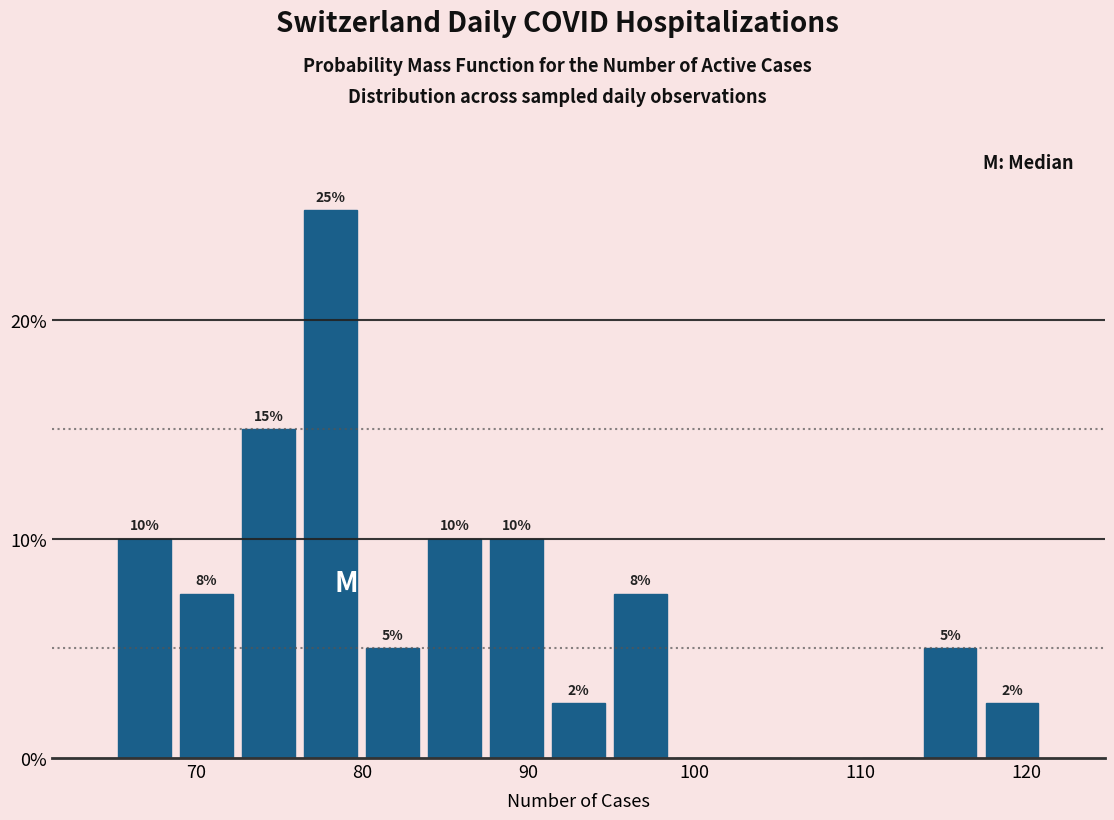

Around what value on the x-axis is the tallest bar? Give the approximate position of its centre, as read against the axis.

78